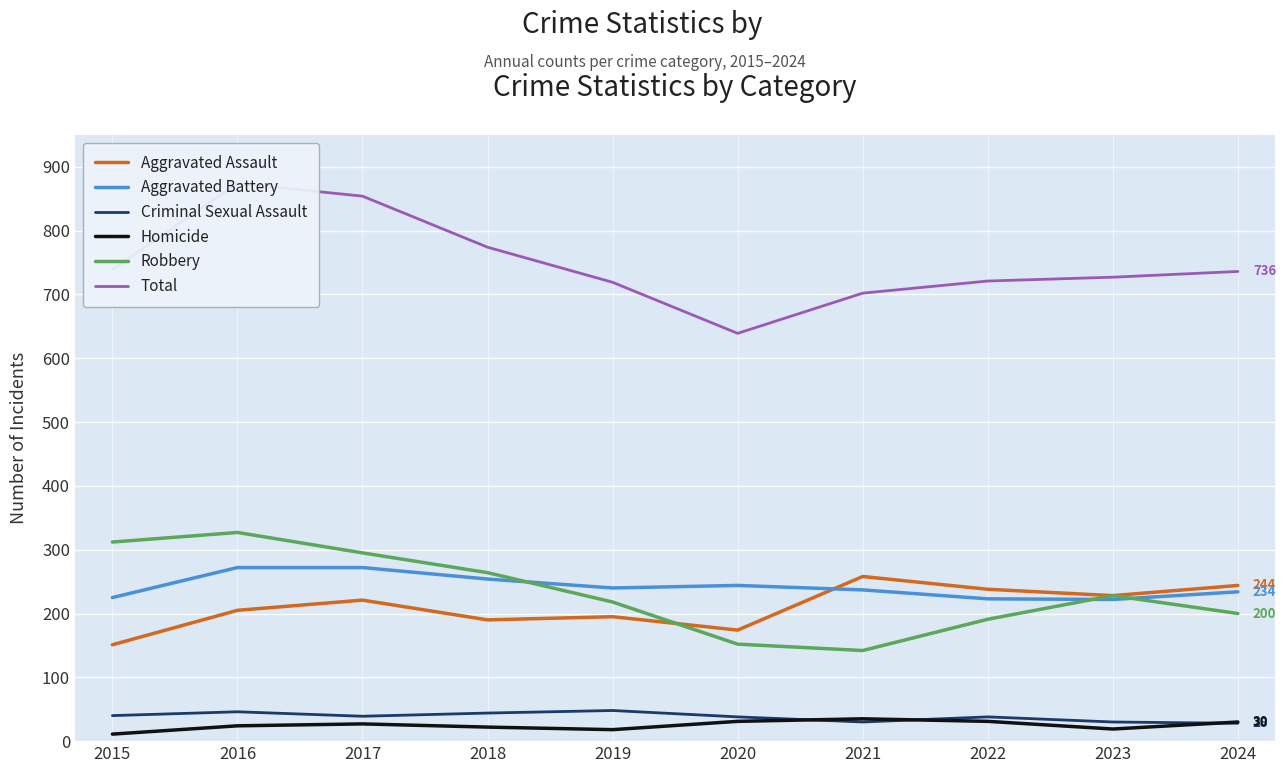

Does the chart display data point markers on the line(s)?

No